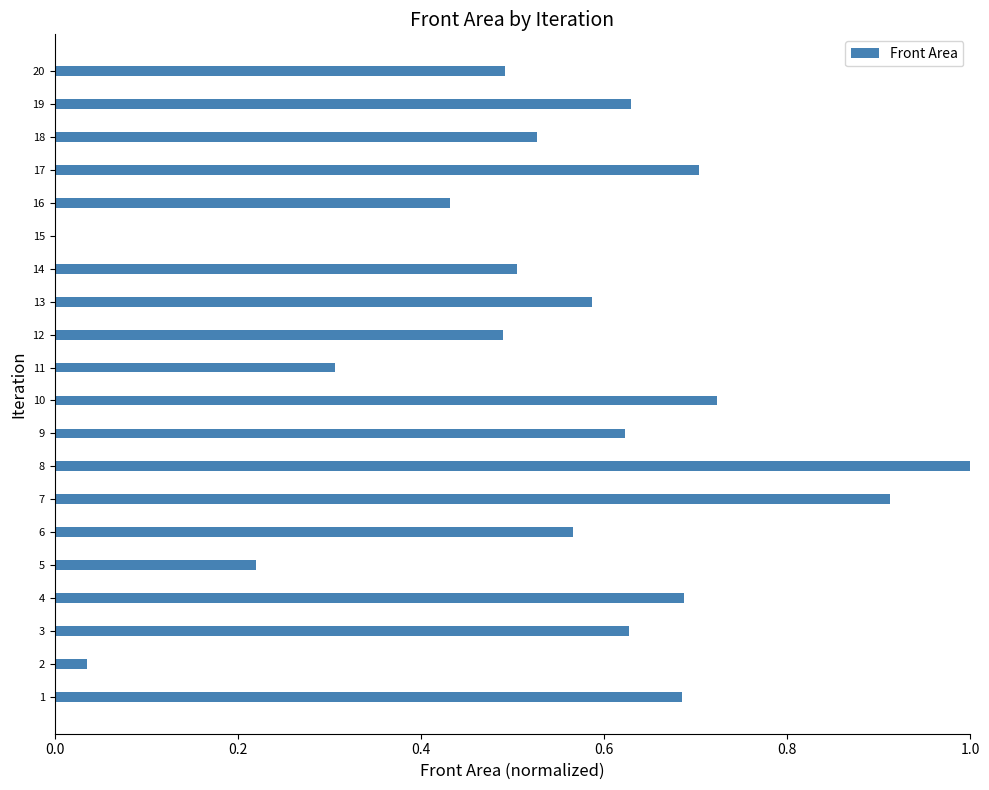

Are the bars grouped side by side (vs. stacked)?

No